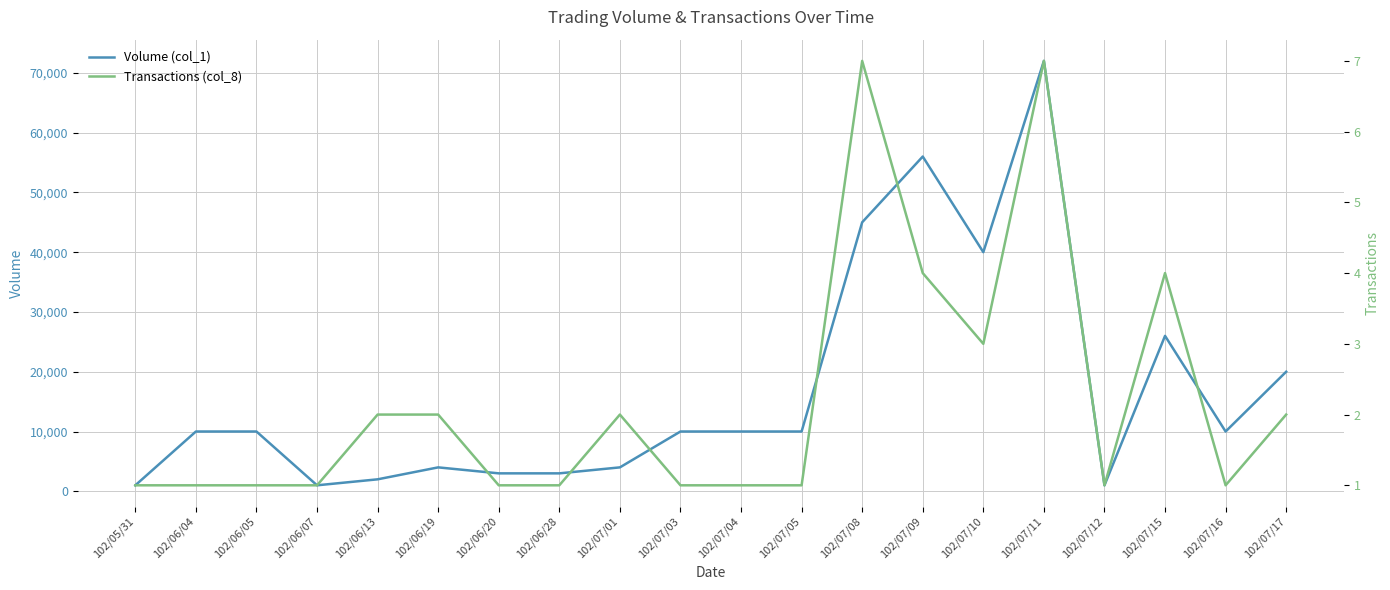

At how many categories does at least one series exceed 71959?

1